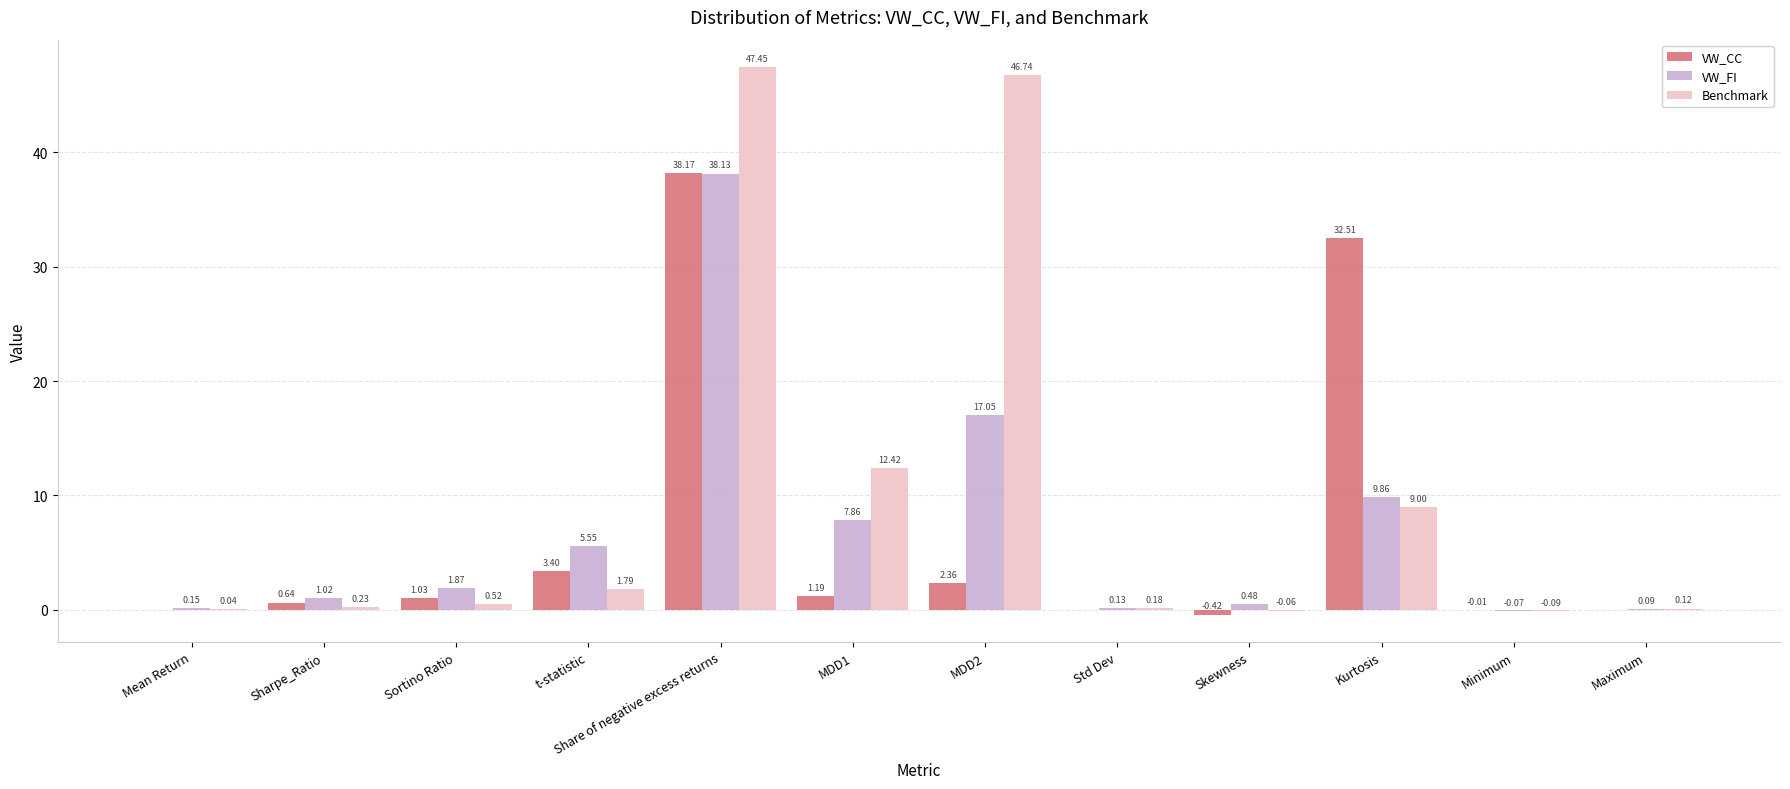

What is the sum of all VW_FI values?

82.1